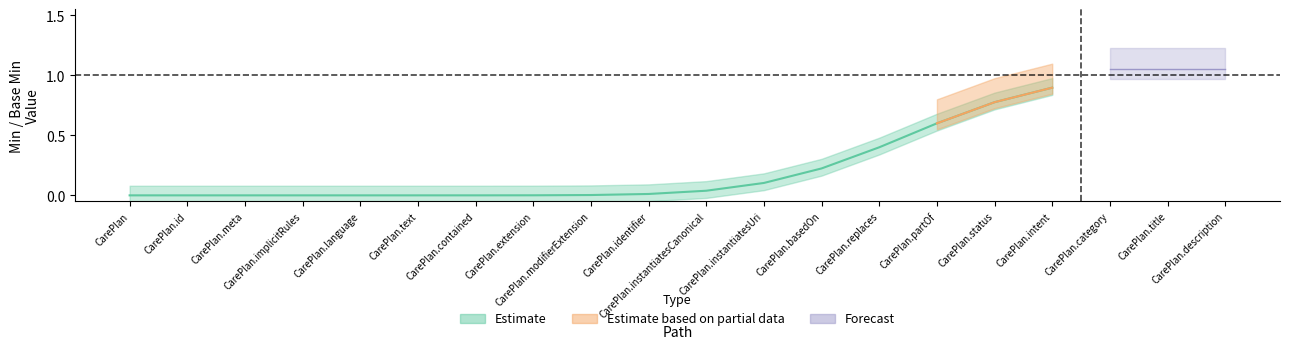

True or false: Forecast has more than 2 interior local peaks.

False